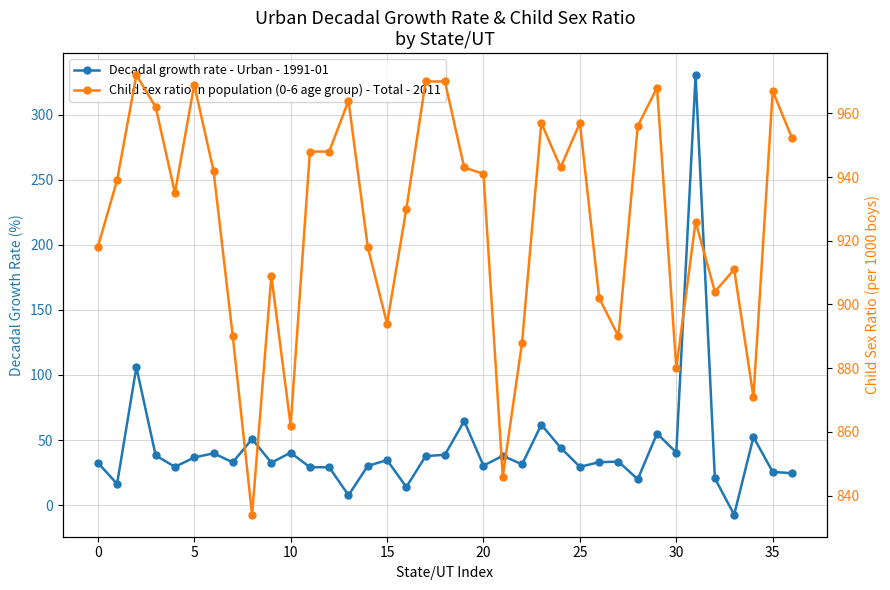

List the series in order of their overall mean, lowest first.

Decadal growth rate - Urban - 1991-01, Child sex ratio in population (0-6 age group) - Total - 2011